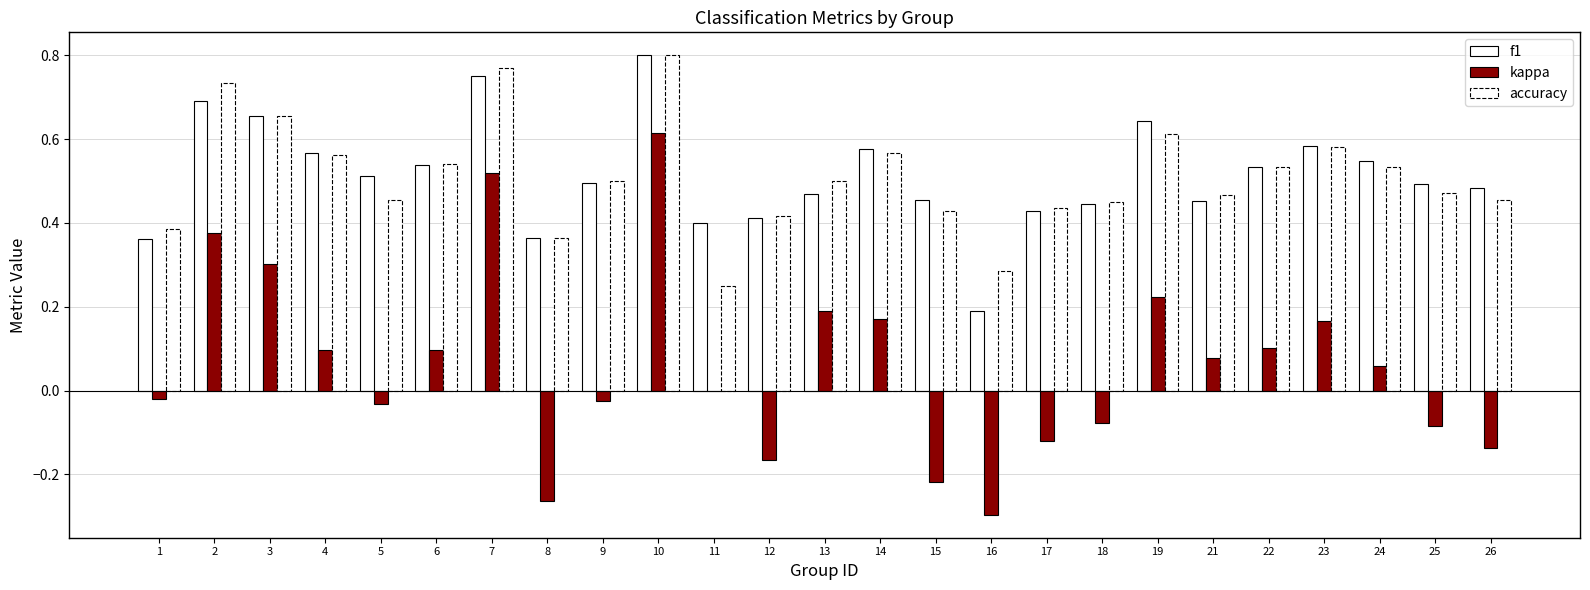

How many categories are shown in the chart?

25